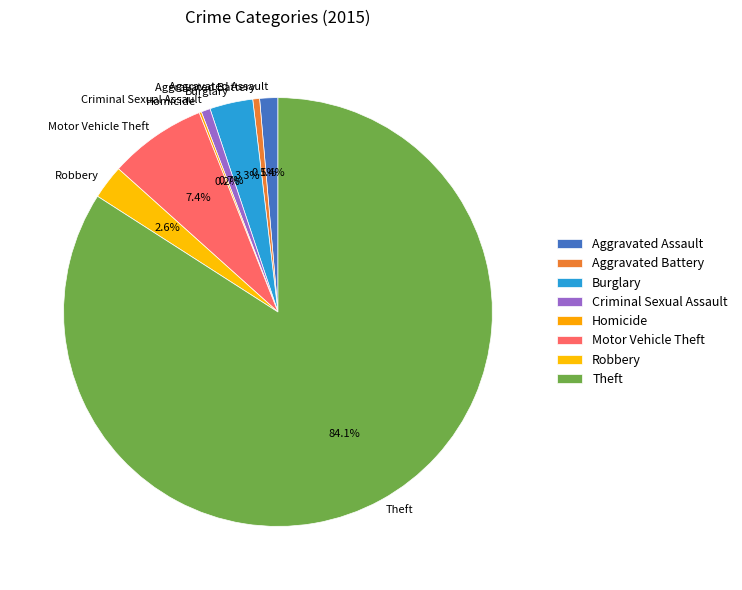

To the nearest percent, what is the difference between the largest and smallest slice percentages?

84%